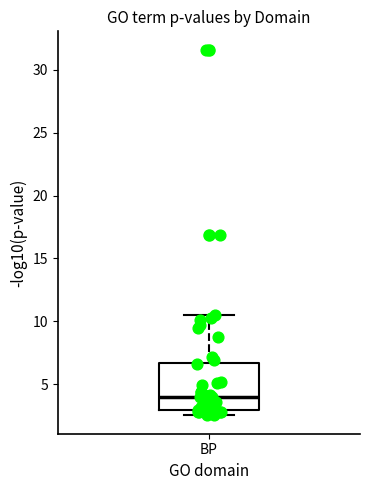

Transcribe this box plot: give where the median line is, the range the box spans, and where the two whiskers end, as read against the y-axis. The values are not printed on the chart, so give them approximately, as read against the axis.

median 4.0, box 3.0 to 6.5, whiskers 2.5 to 10.5